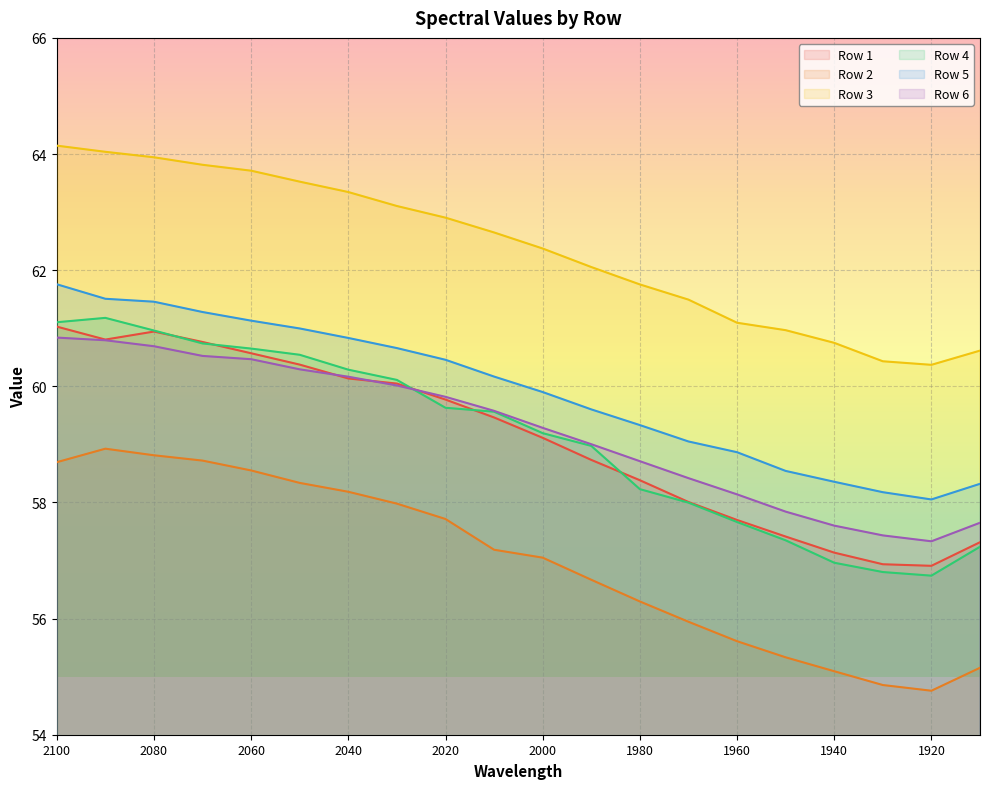

What are all the series names shown in the legend?

Row 1, Row 2, Row 3, Row 4, Row 5, Row 6